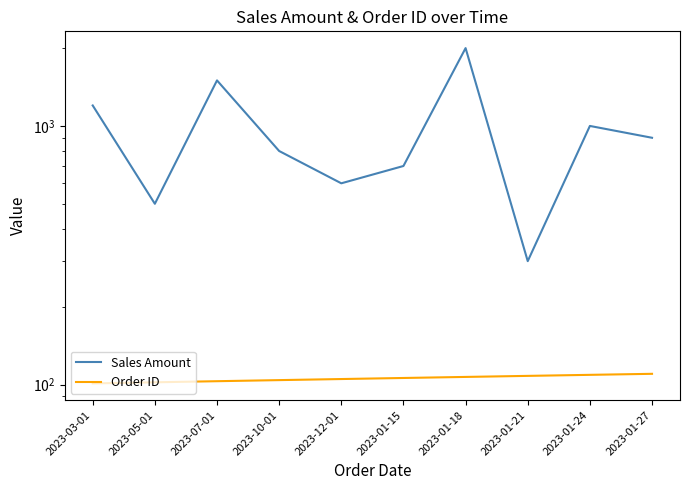

How many lines are shown in the chart?

2